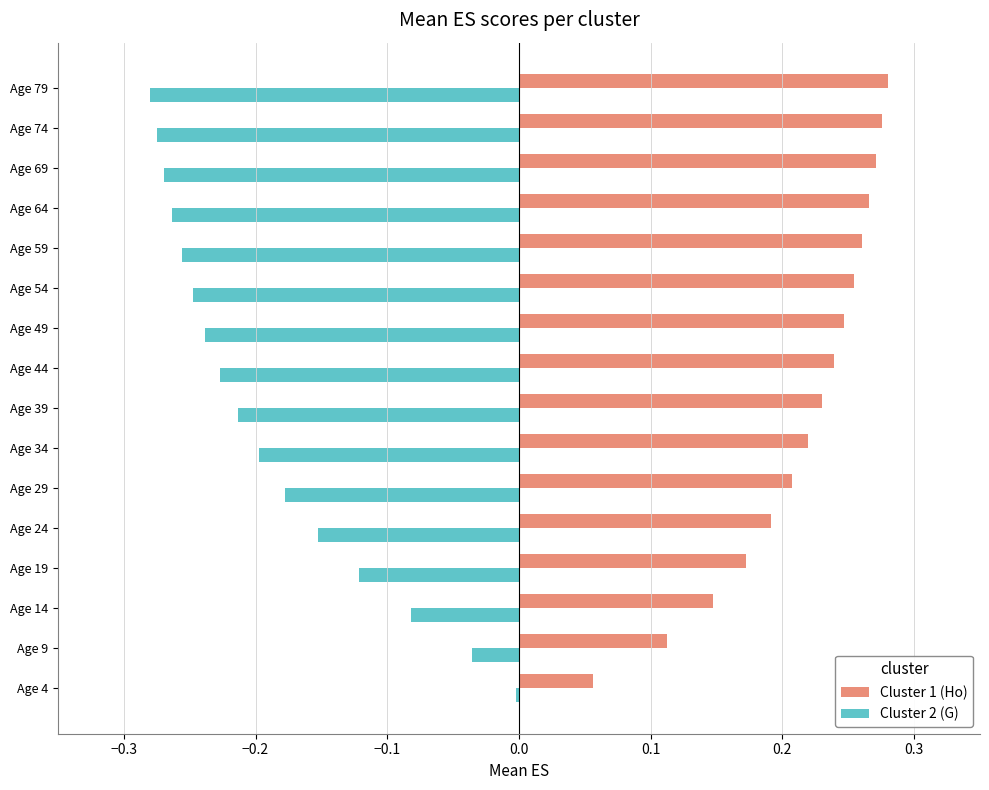

True or false: Cluster 2 (G) has a value of -0.1 at Age 24.

False